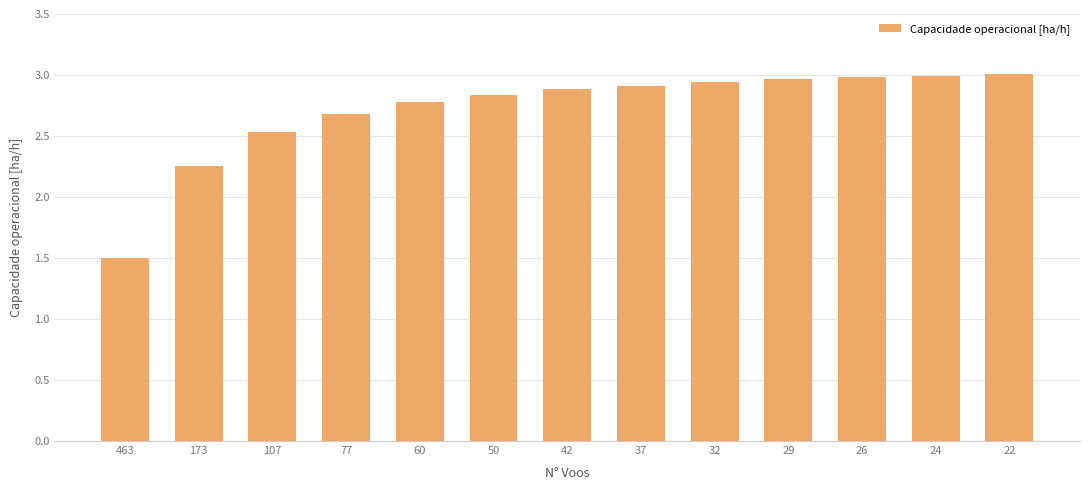

What is the average value?

2.7